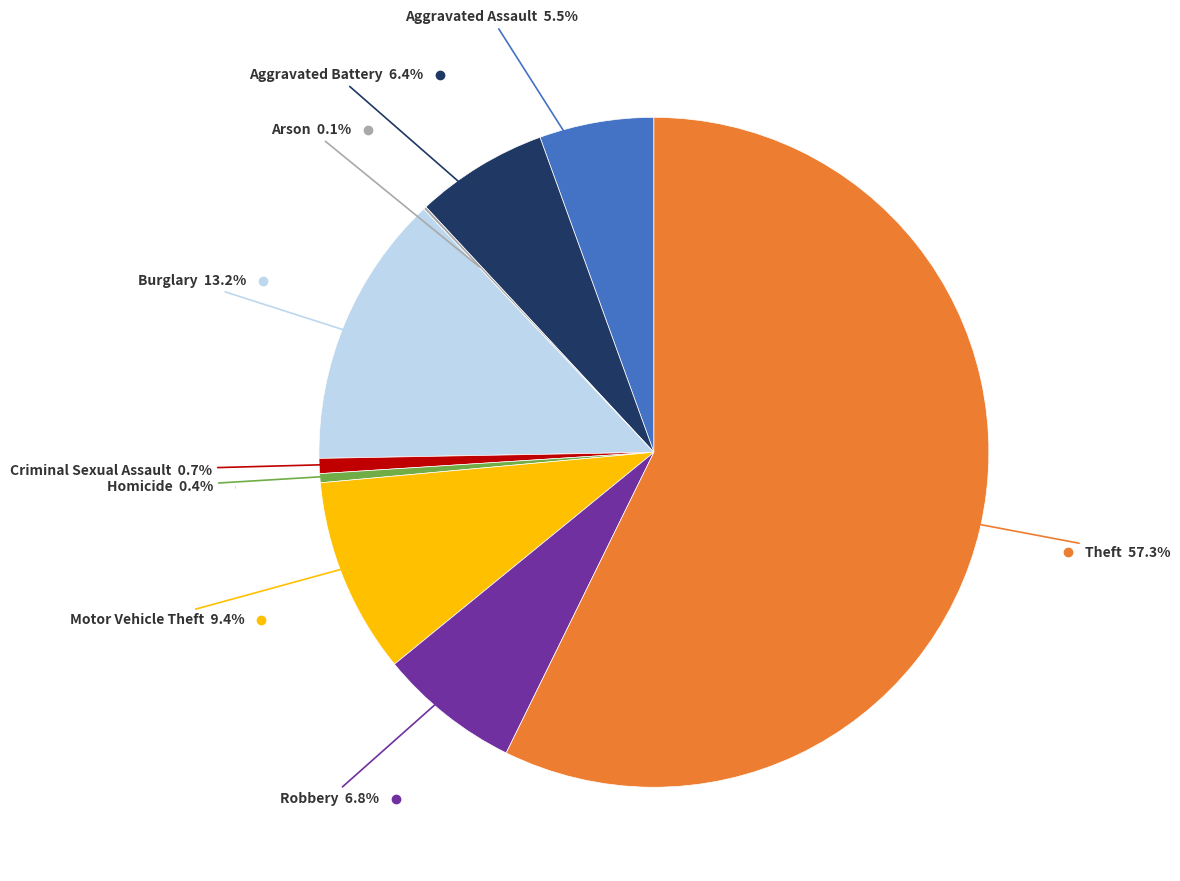

Does any single category account for the majority?

Yes